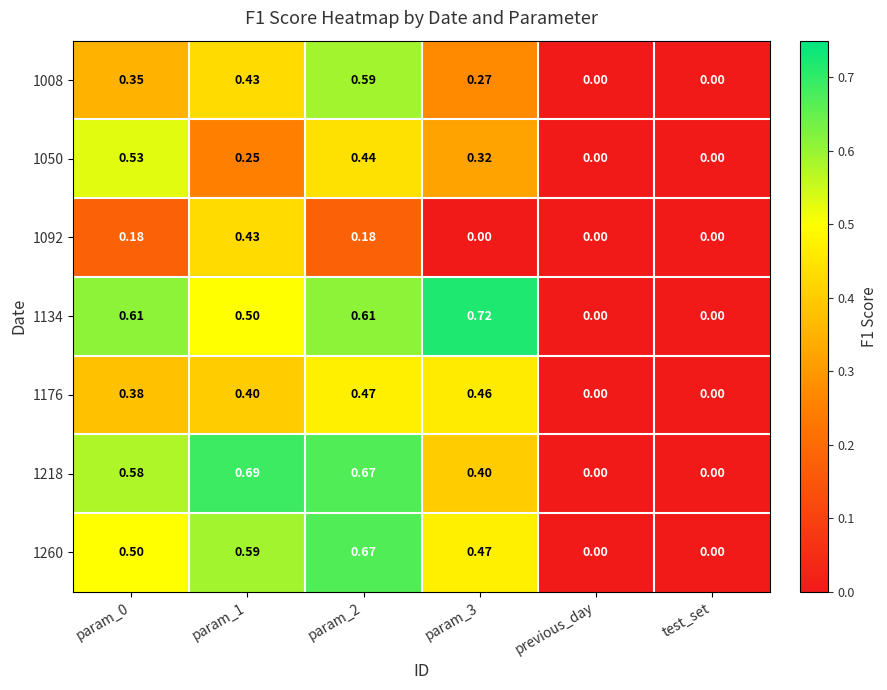

Is the value of 1176 at param_0 greater than the value of 1260 at param_1?

No